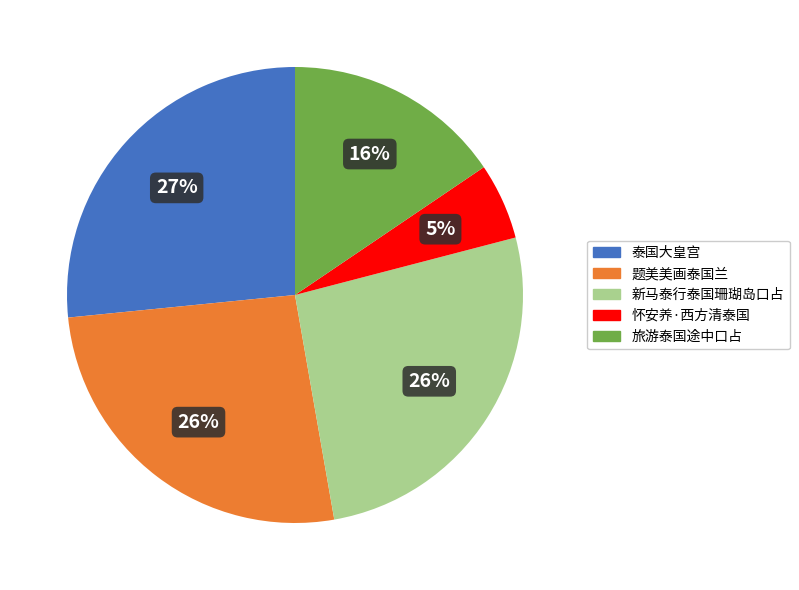

To the nearest percent, what is the average slice percentage?

20%